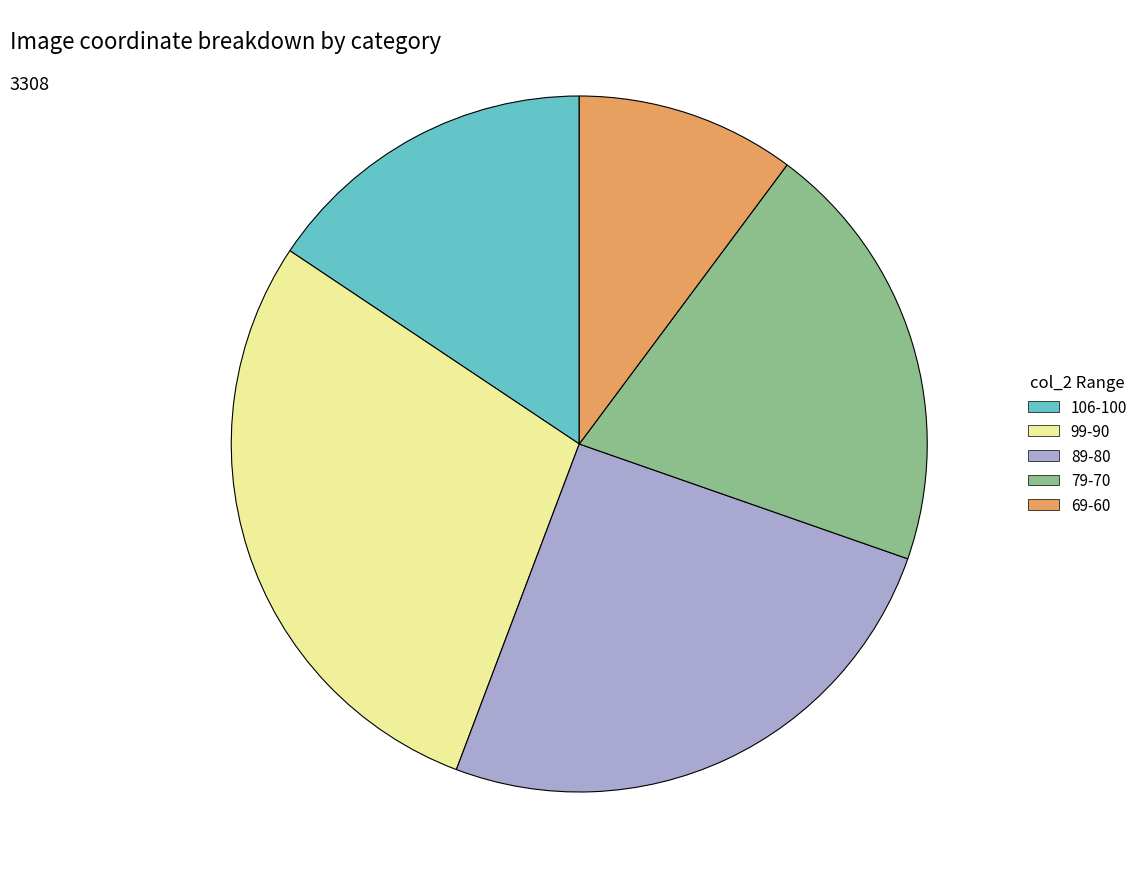

Rank the categories by value from highest to lowest.

99-90, 89-80, 79-70, 106-100, 69-60